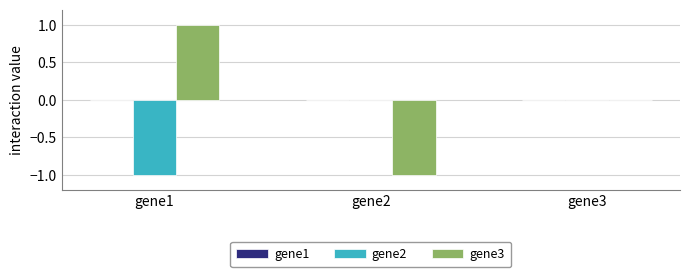

Which series has the largest total across all categories?

gene3